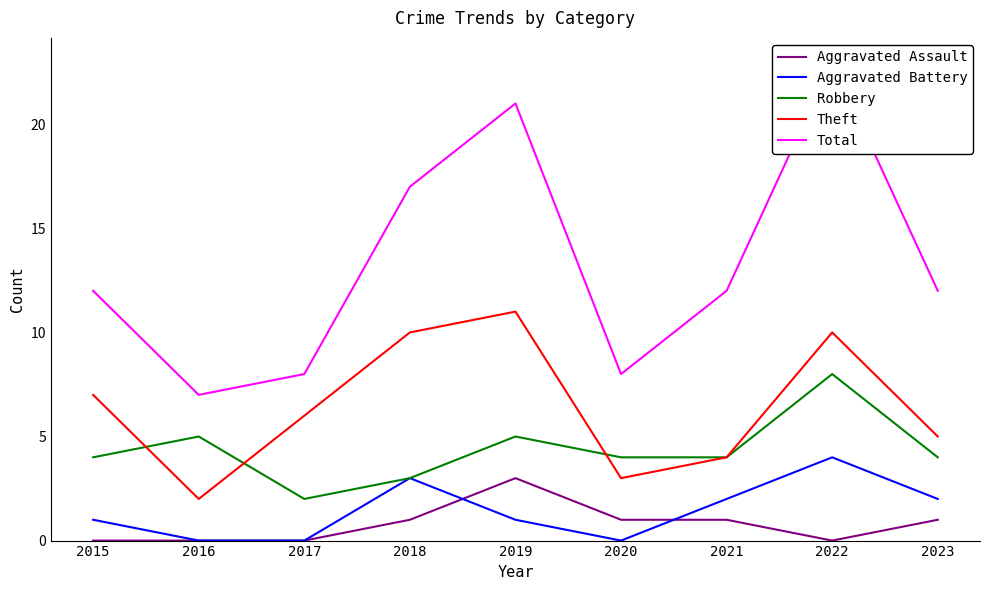

Reading left to right, list all the values displayed in this chart.

Aggravated Assault: 0	0	0	1	3	1	1	0	1
Aggravated Battery: 1	0	0	3	1	0	2	4	2
Robbery: 4	5	2	3	5	4	4	8	4
Theft: 7	2	6	10	11	3	4	10	5
Total: 12	7	8	17	21	8	12	23	12